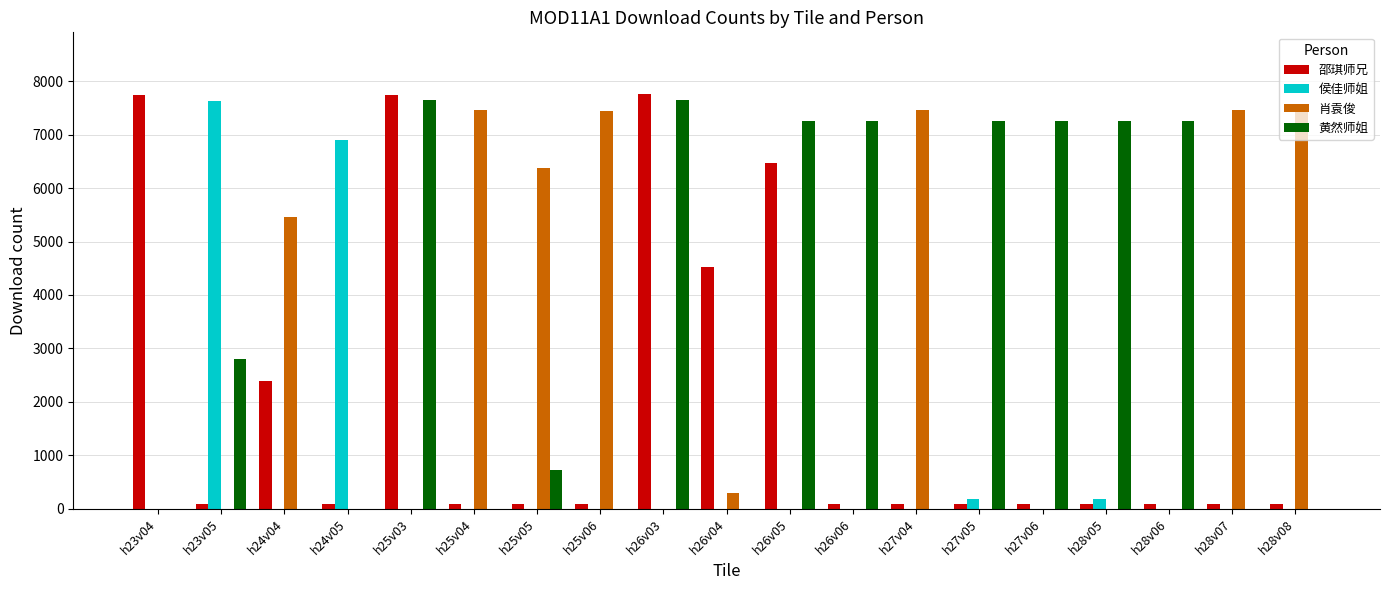

What is the sum of all 肖袁俊 values?

49388